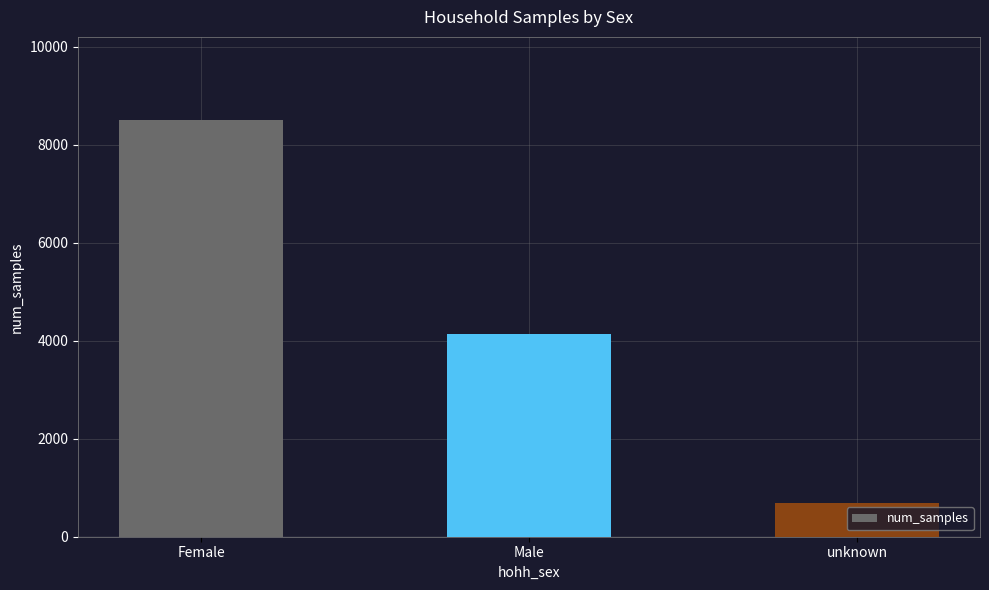

Which has a higher value, Male or unknown?

Male